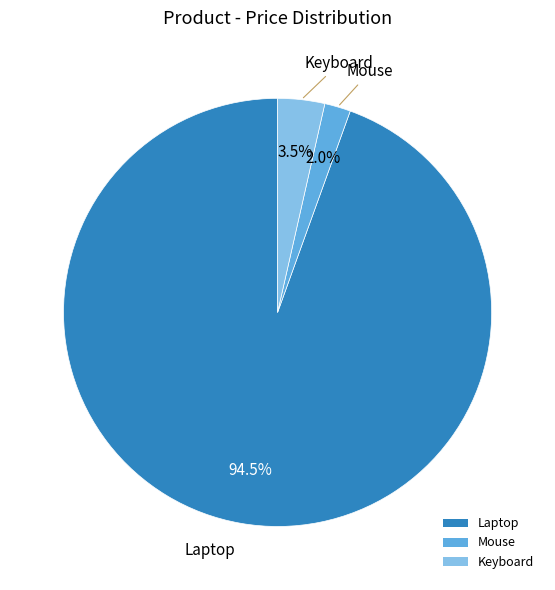

Which slice is the largest?

Laptop